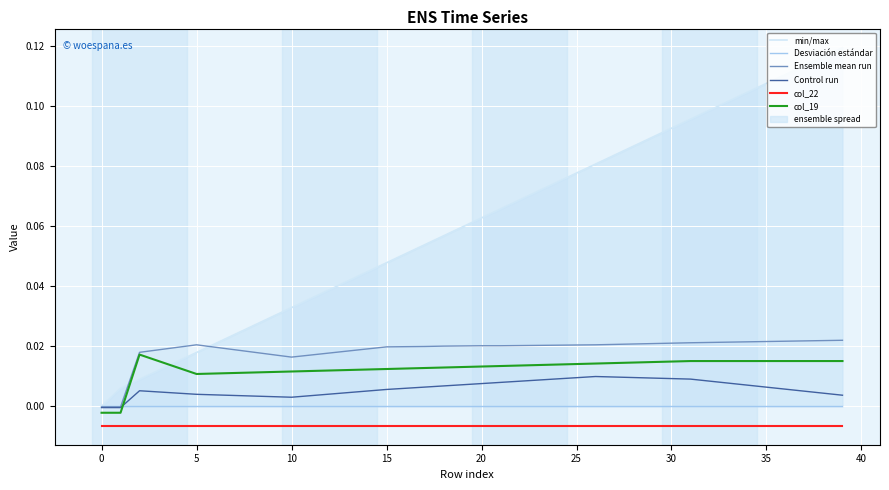

The col_22 series shows -0.0 at 24. True or false?

False